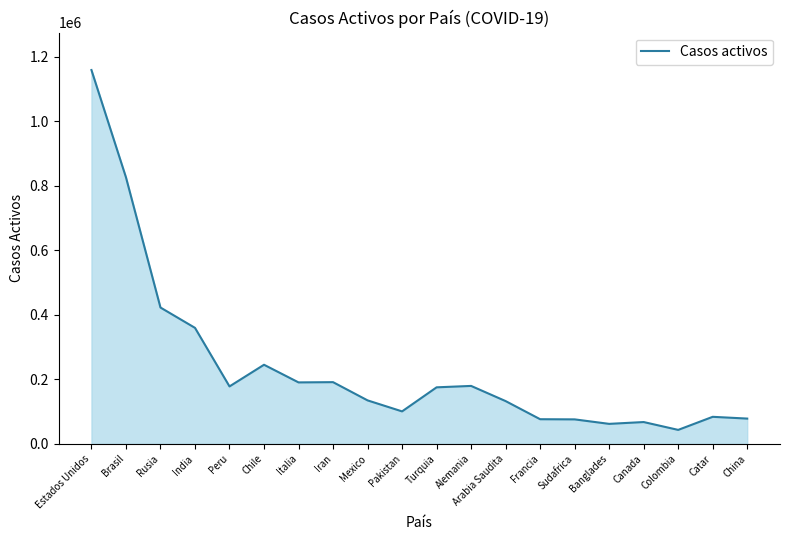

Read the value at Chile, to the nearest 50.

245450